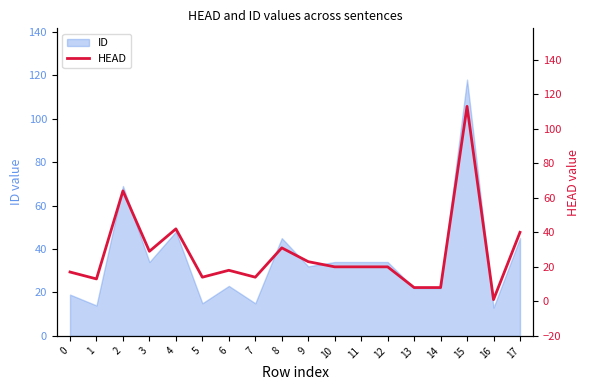

What is the maximum value shown in the chart?

113